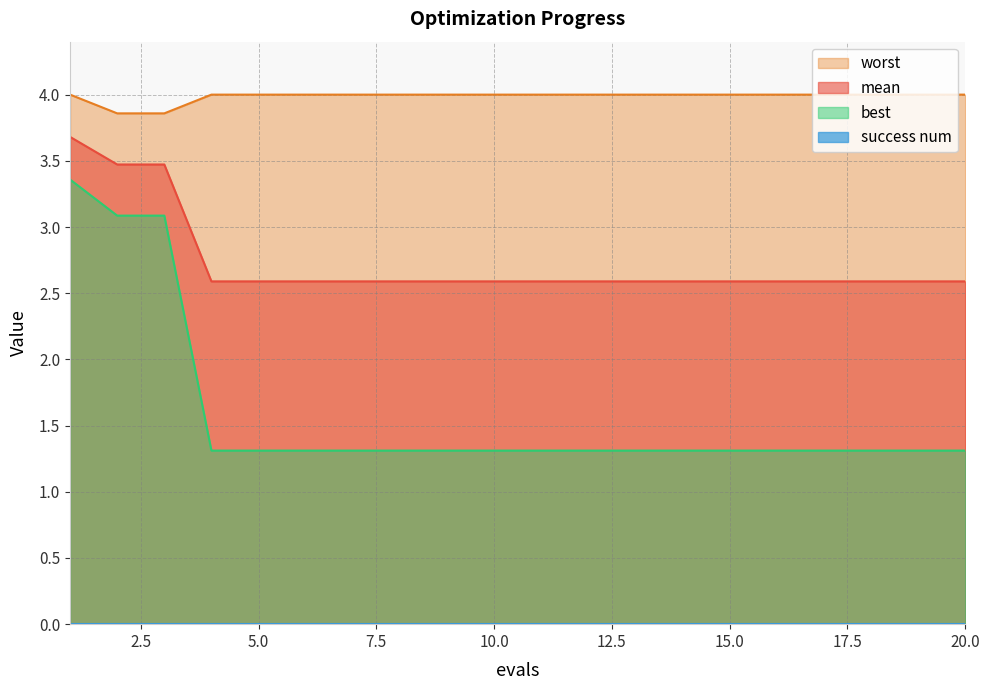

Rank the series by their average value, from lowest to highest.

best, mean, worst